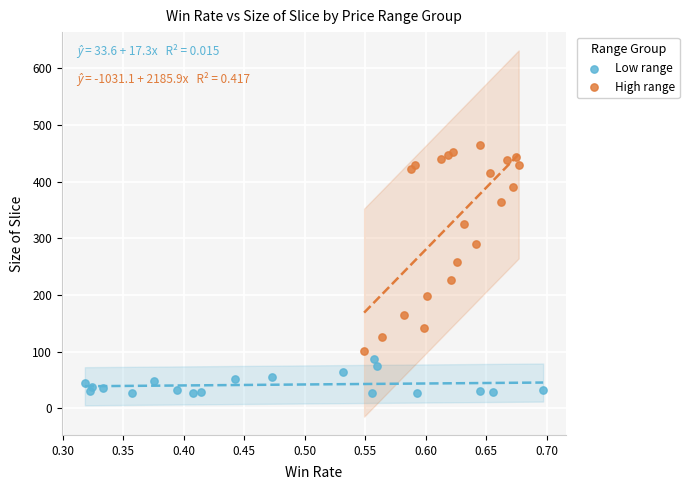

Which series reaches the minimum Y coordinate?

Low range